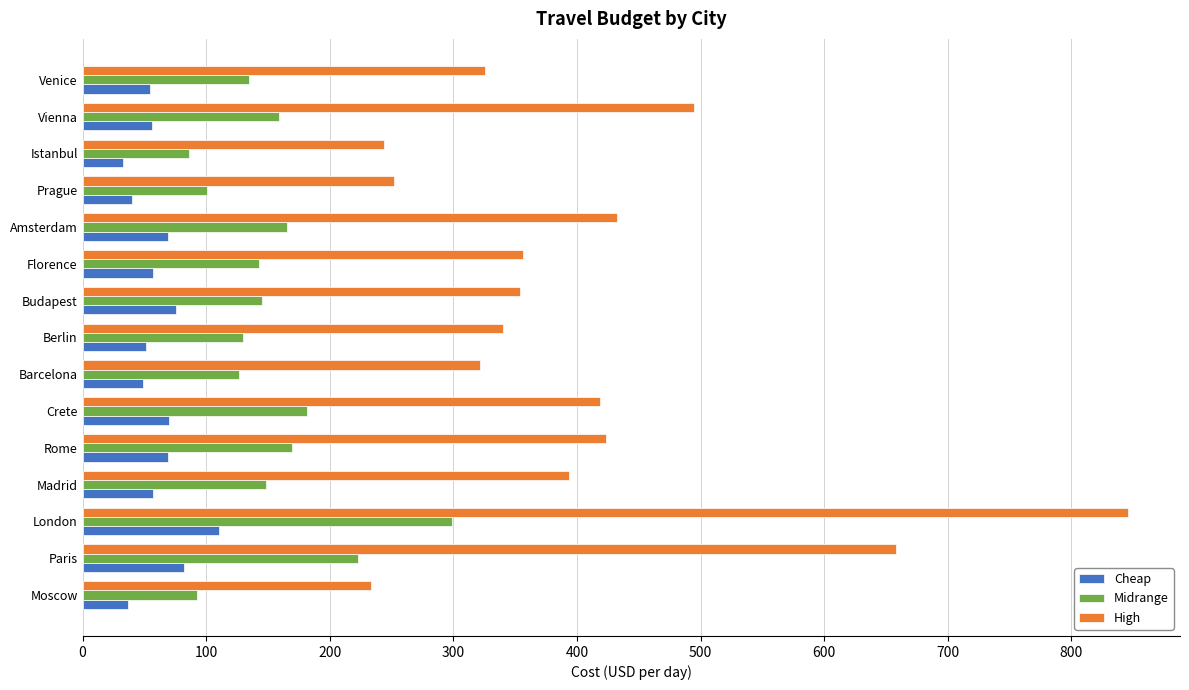

Count the number of categories in the chart.

15